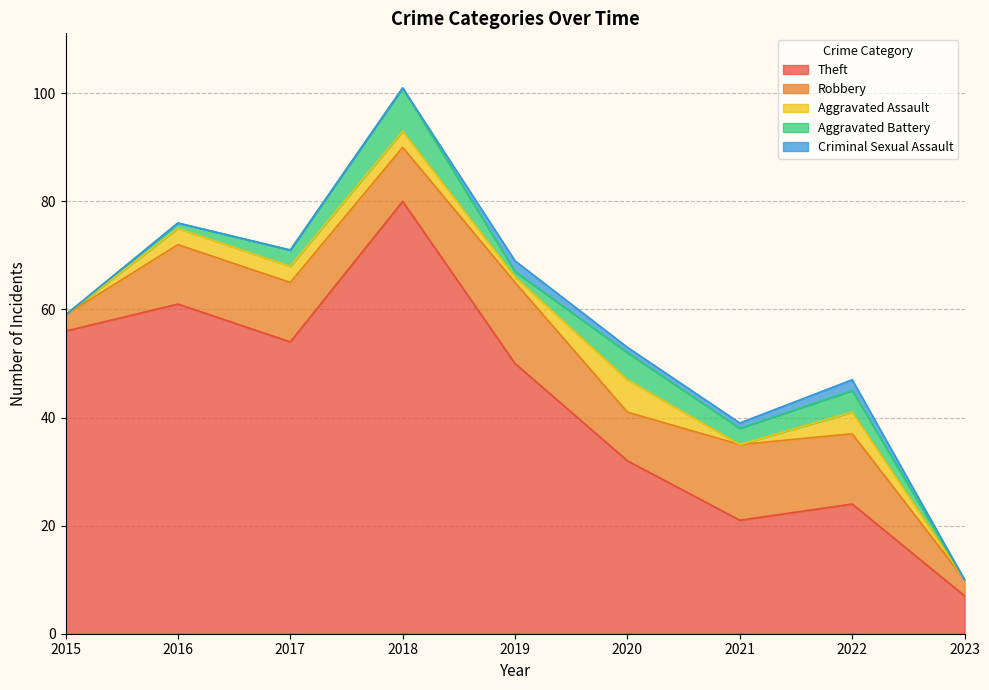

At which label does Aggravated Assault reach its peak?

2020